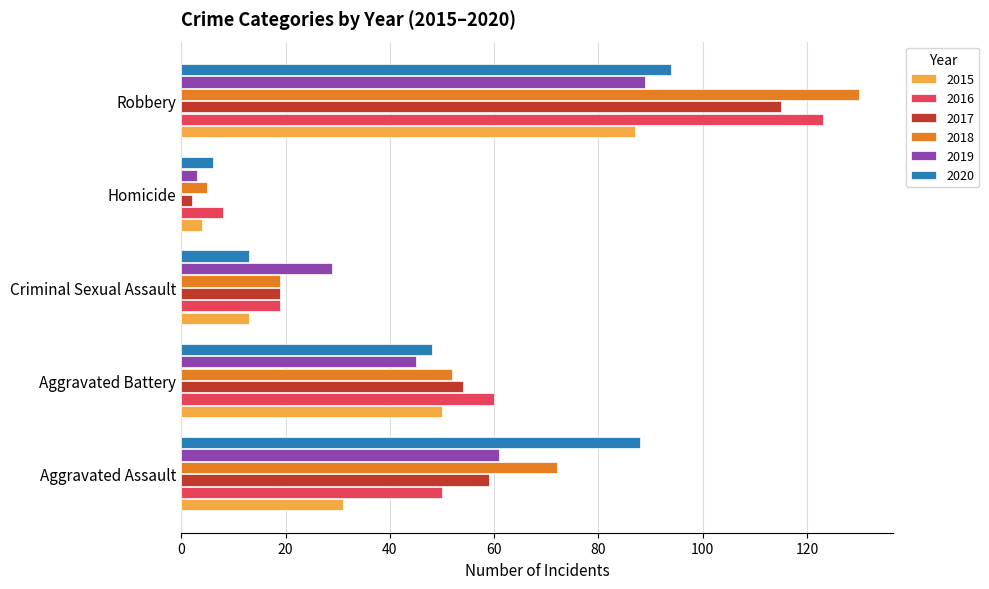

Which series changed the most between Aggravated Assault and Robbery?

2016